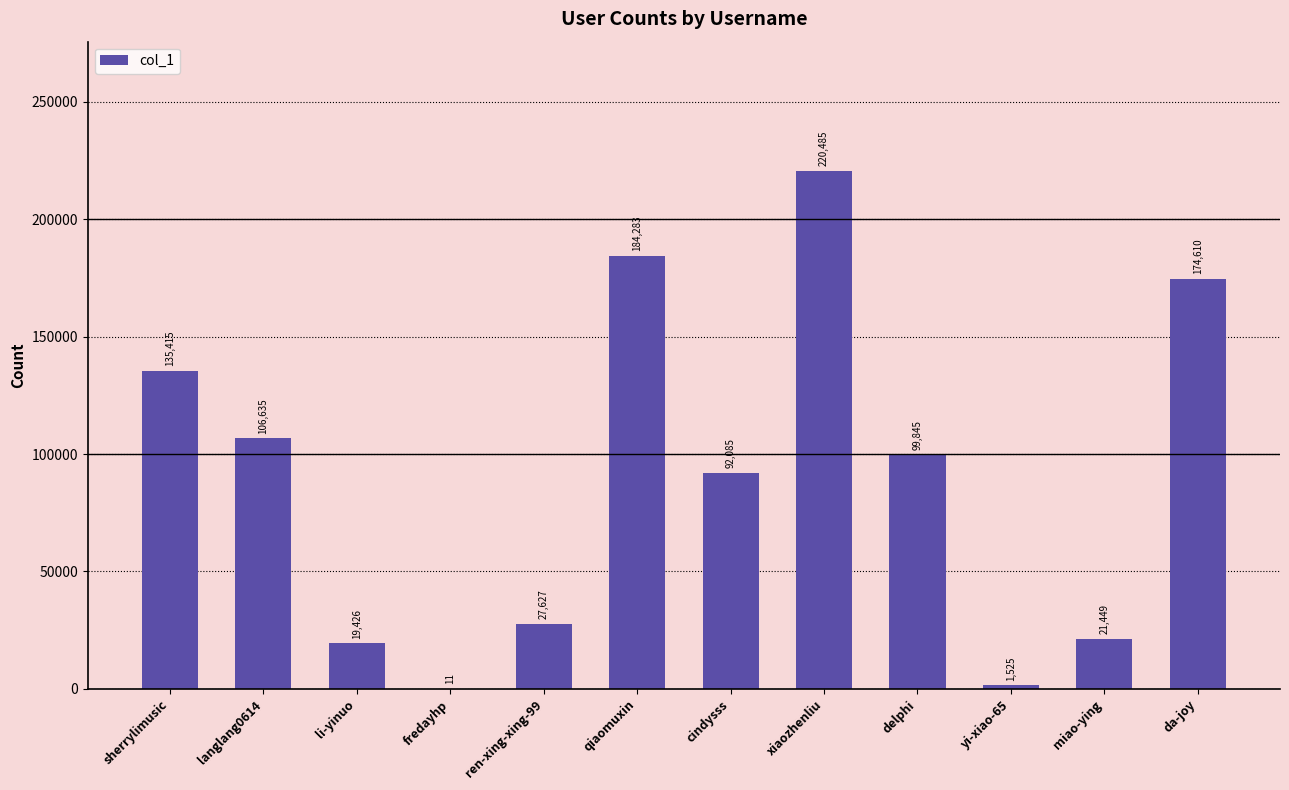

What is the sum of all values?

1083396